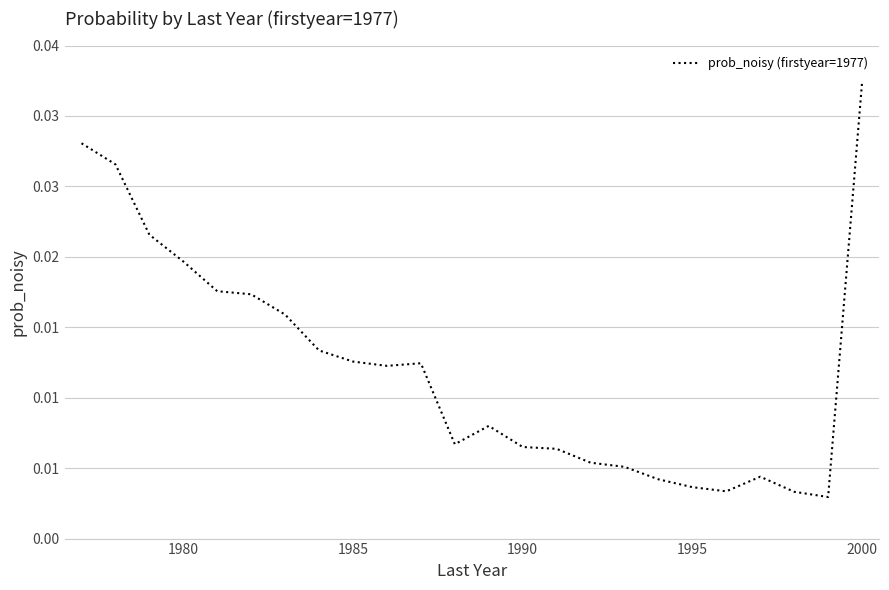

What is the sum of all values?

0.3